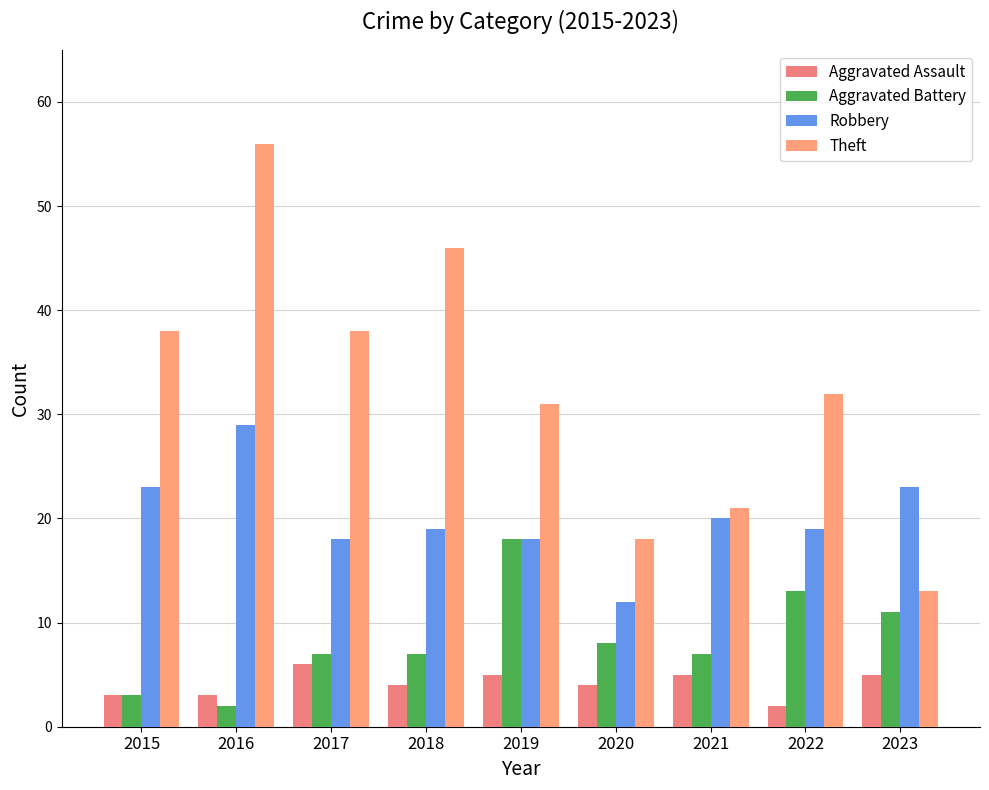

Between 2016 and 2022, which series saw the biggest shift?

Theft